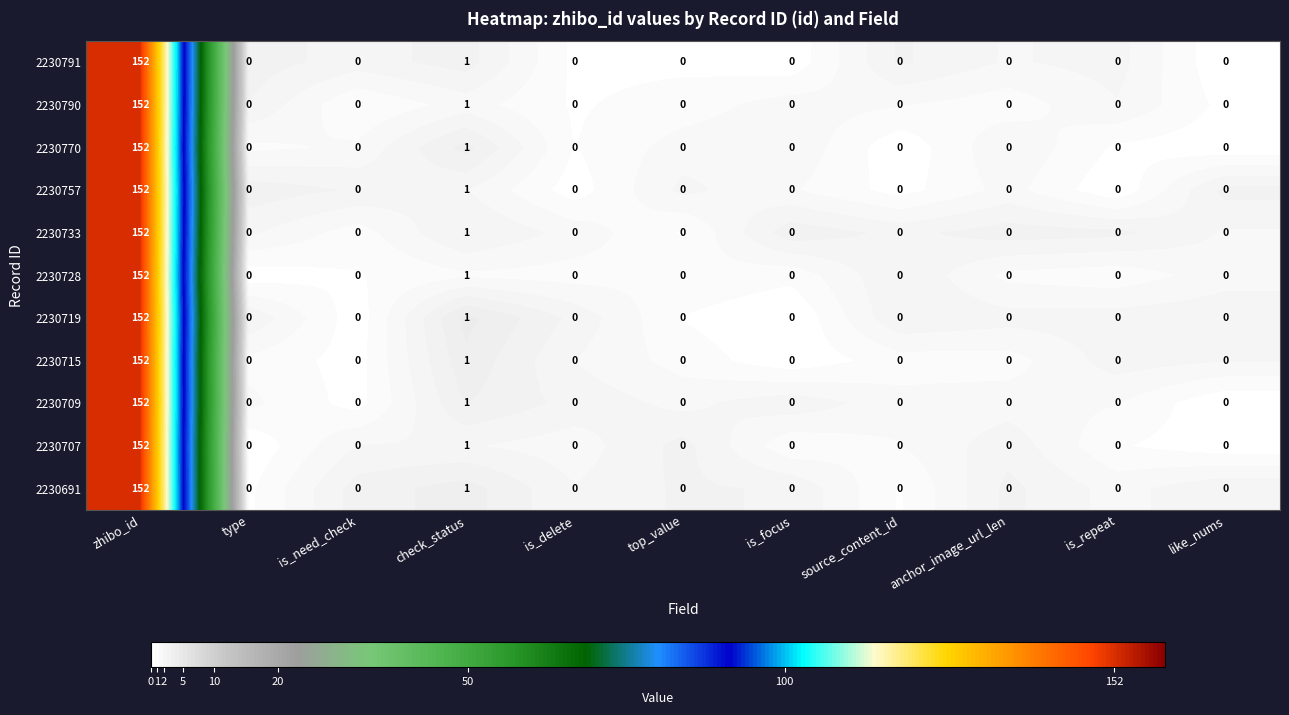

What is the maximum value shown in the chart?

152